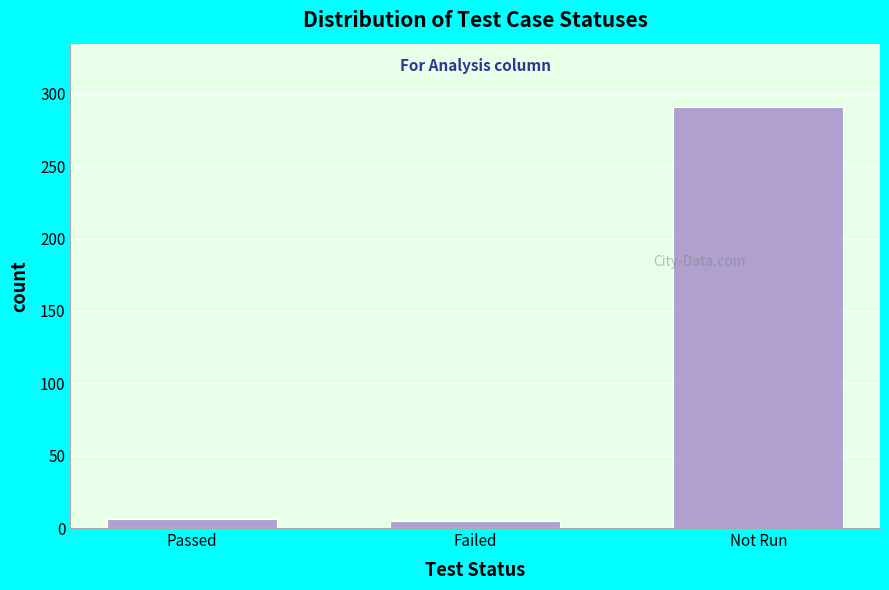

Which category has the highest value across all series?

Not Run